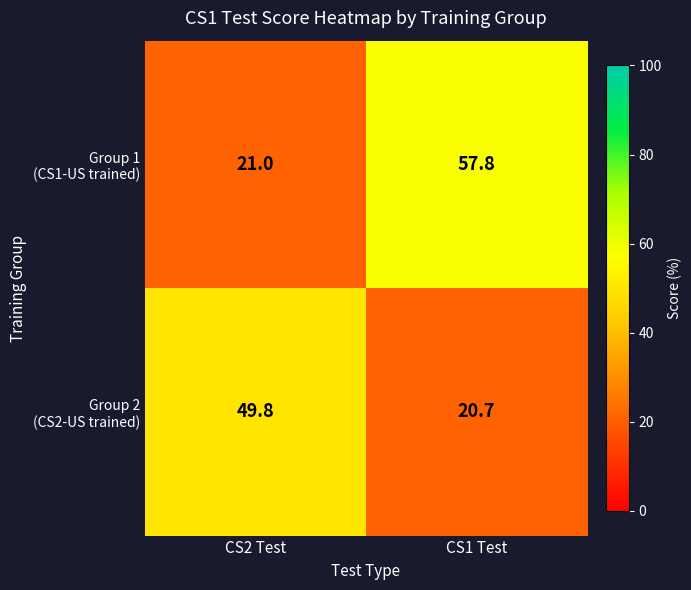

Which category has the highest value across all series?

CS1 Test